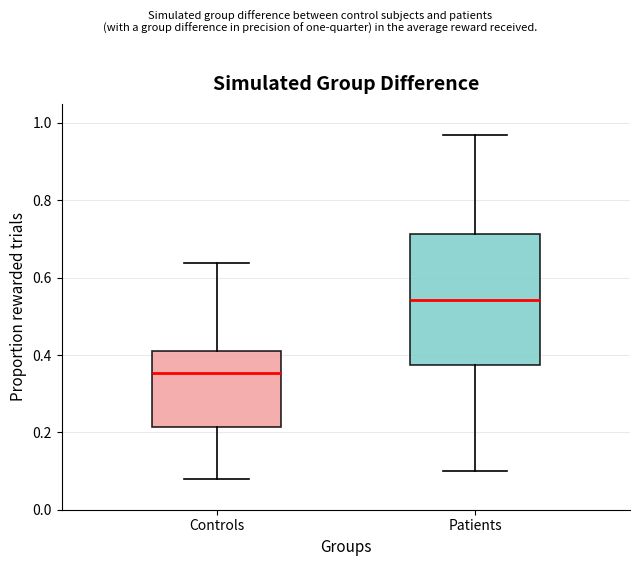

Reading left to right, read every box against the y-axis: the position of its median line, the range the box covers, and the ends of its whiskers. The values are not printed on the chart, so give them approximately, as read against the axis.

Controls: median 0.36, box 0.22 to 0.40, whiskers 0.08 to 0.64
Patients: median 0.54, box 0.38 to 0.72, whiskers 0.10 to 0.96